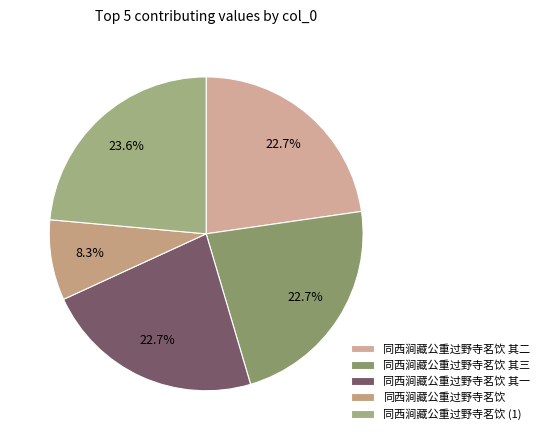

What is the ratio of the value at 同西涧藏公重过野寺茗饮 其二 to the value at 同西涧藏公重过野寺茗饮?

2.7